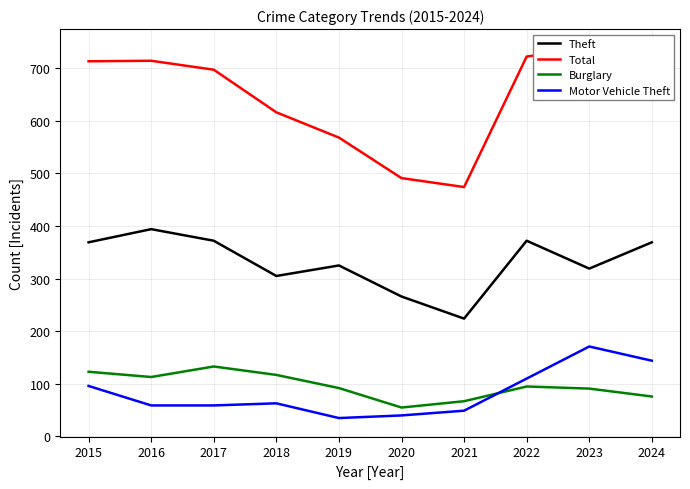

How many data points does each series have?

10